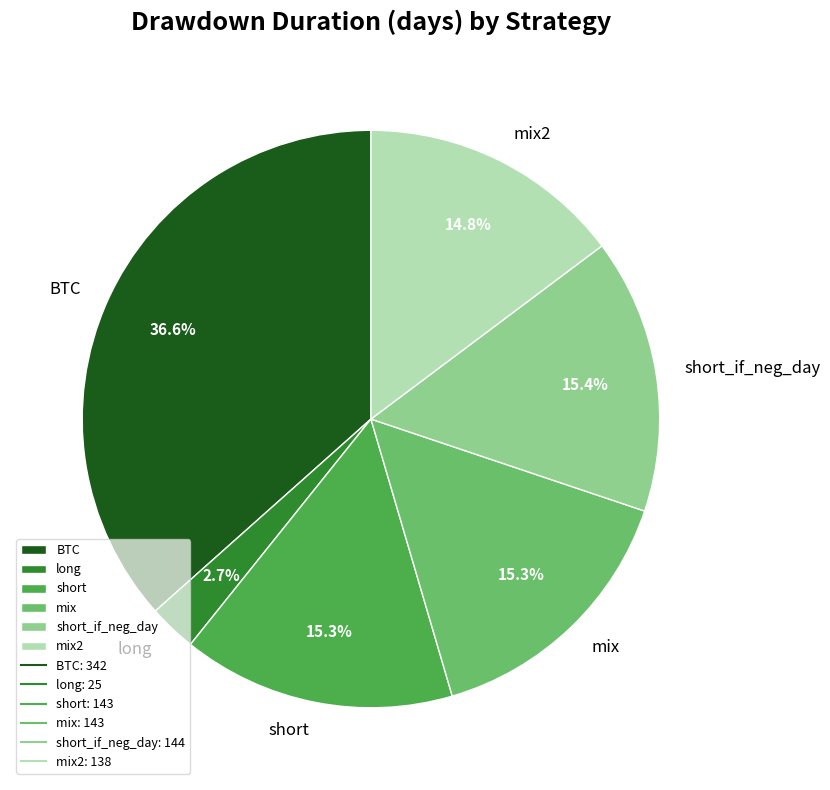

What percentage is the short slice, to the nearest percent?

15%